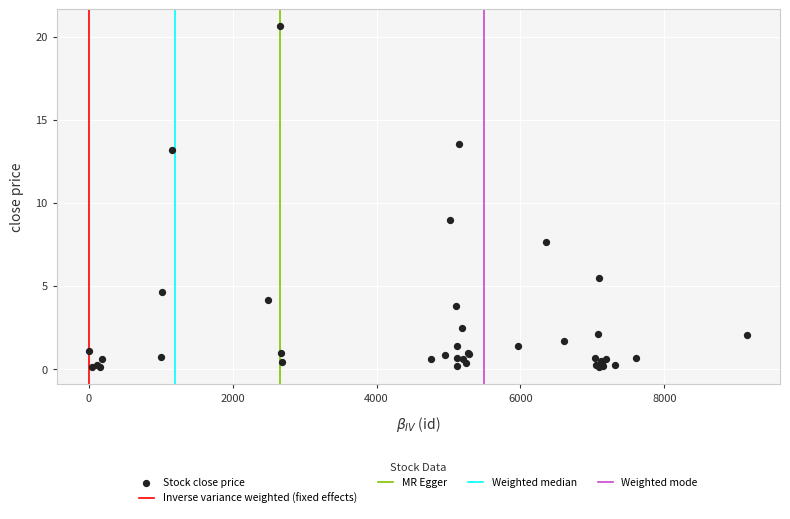

What Y value in the scatter plot is closest to 10?

9.0